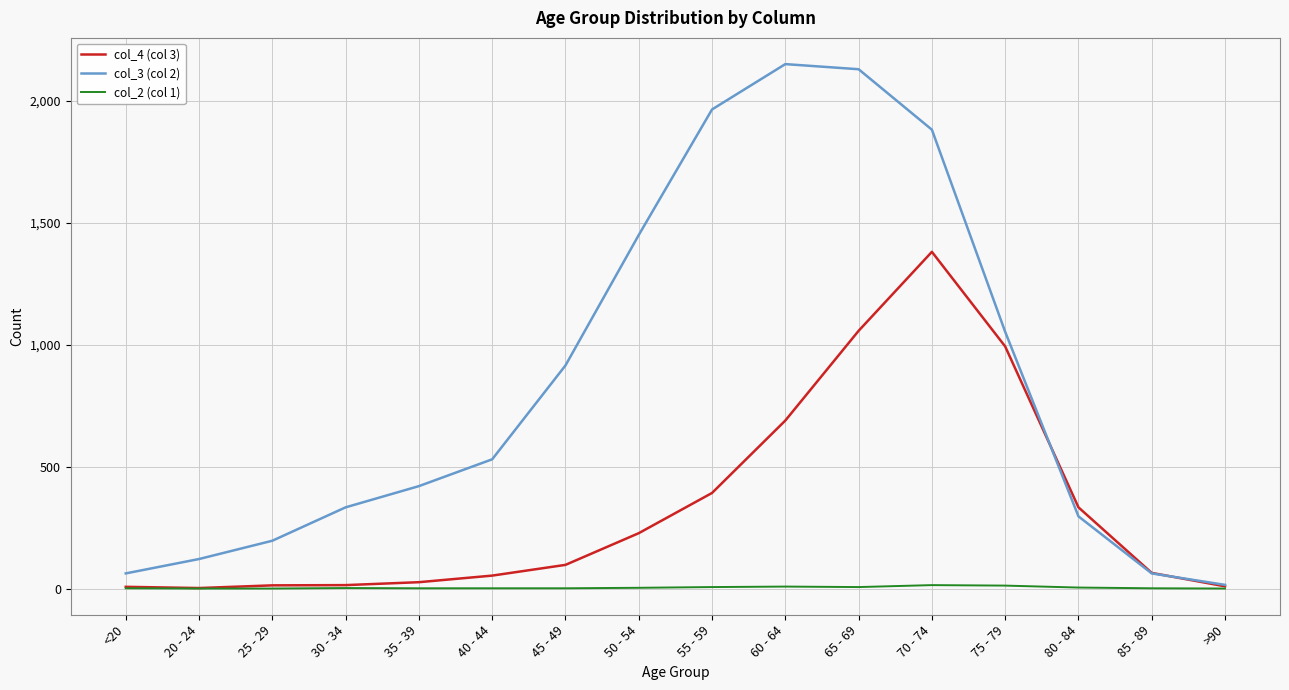

Rank the series by their average value, from lowest to highest.

col_2 (col 1), col_4 (col 3), col_3 (col 2)